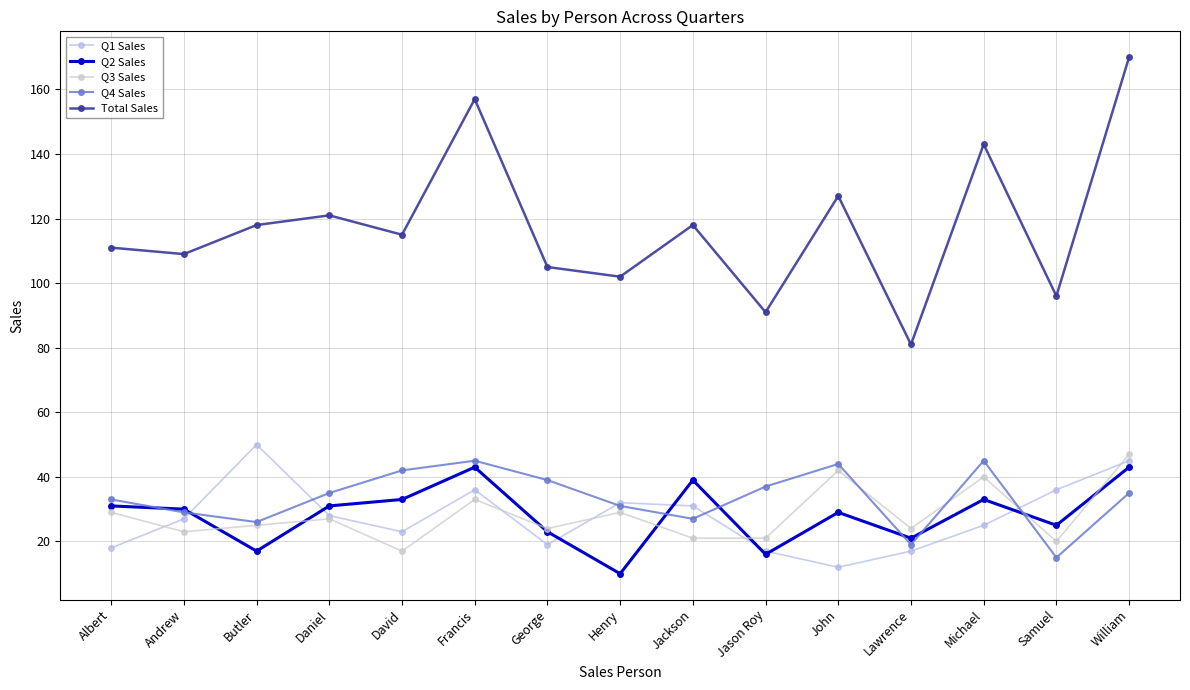

Count the number of categories in the chart.

15